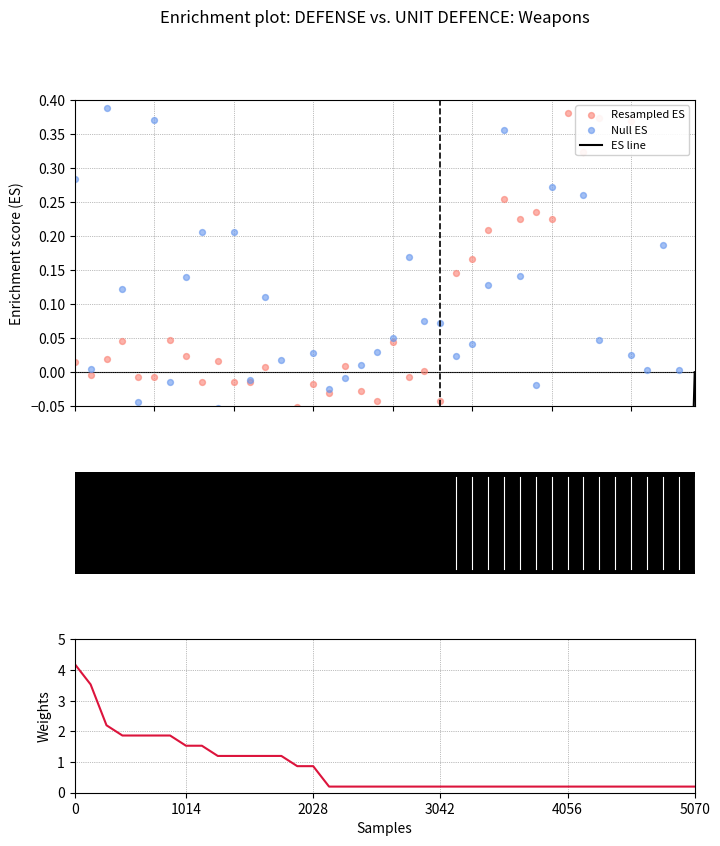

Which series contains the highest Y value?

Weights